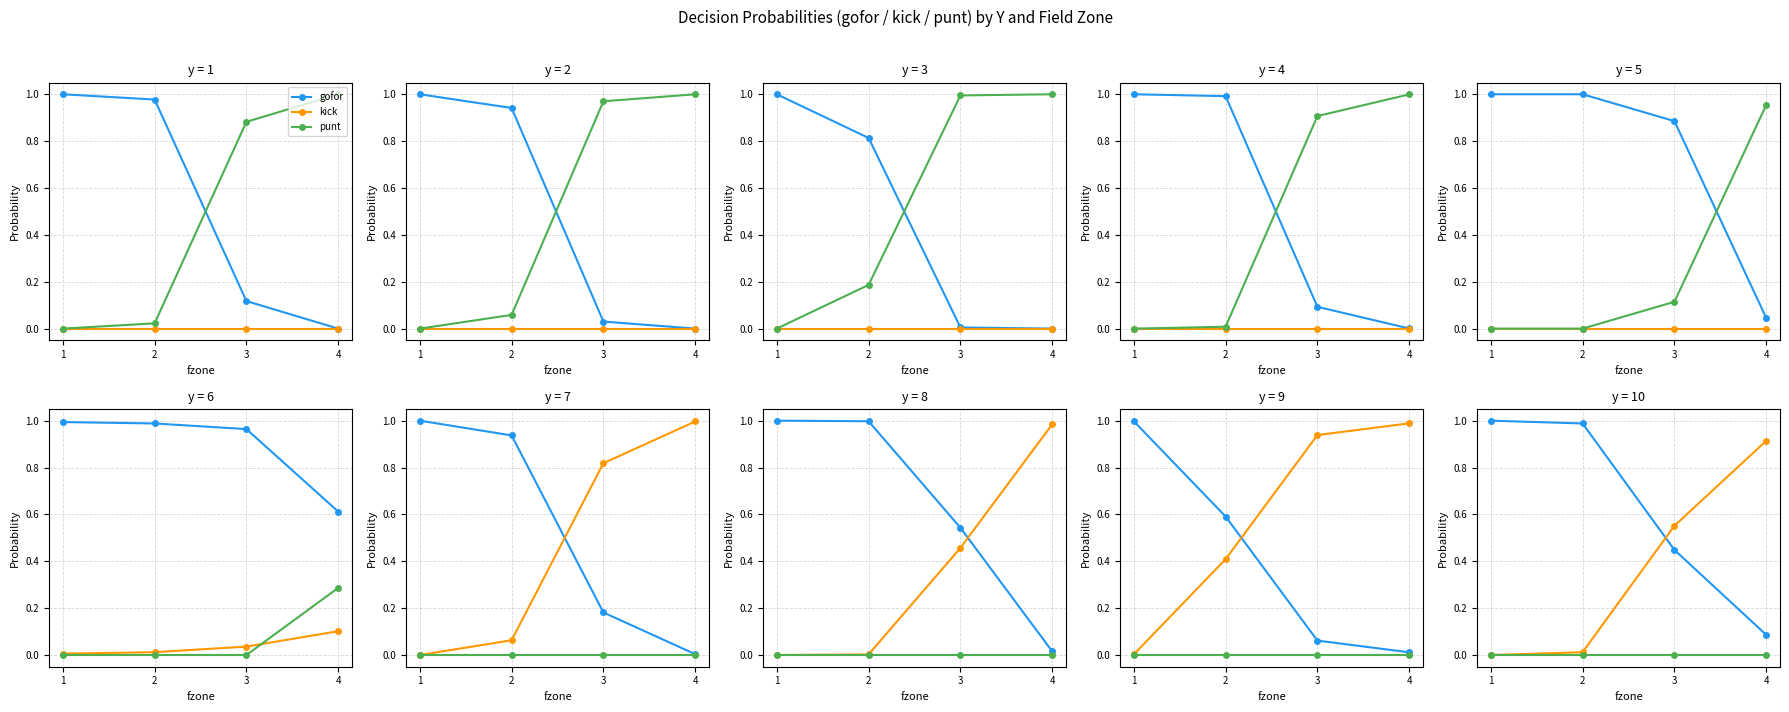

What is the average value of the gofor series?

0.6